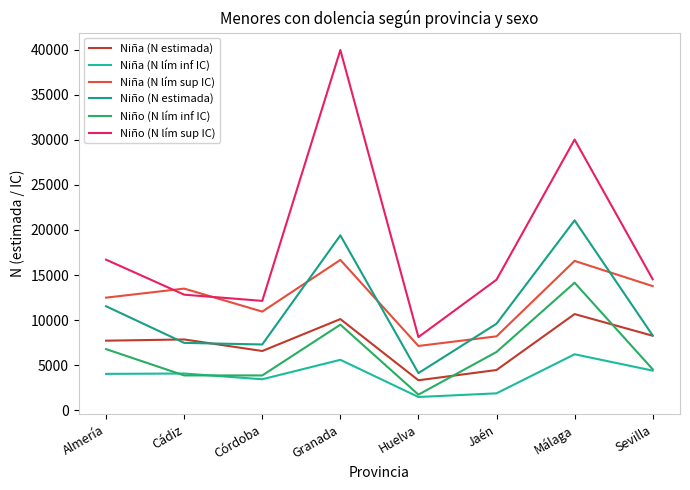

Does the chart display data point markers on the line(s)?

No